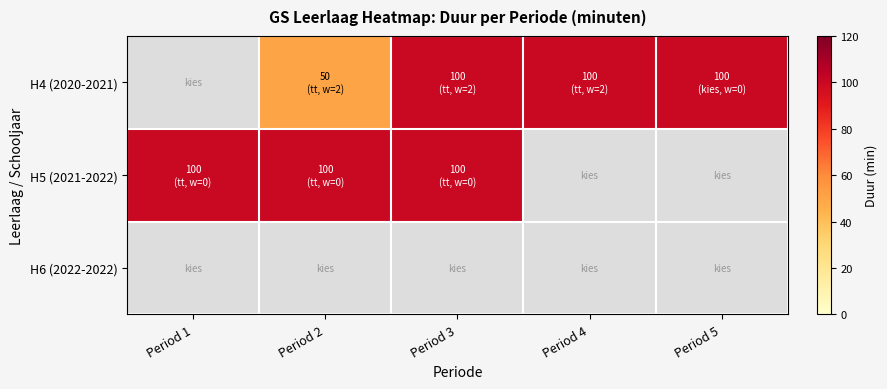

What is the approximate value of H4 (2020-2021) at Period 3?

100.0